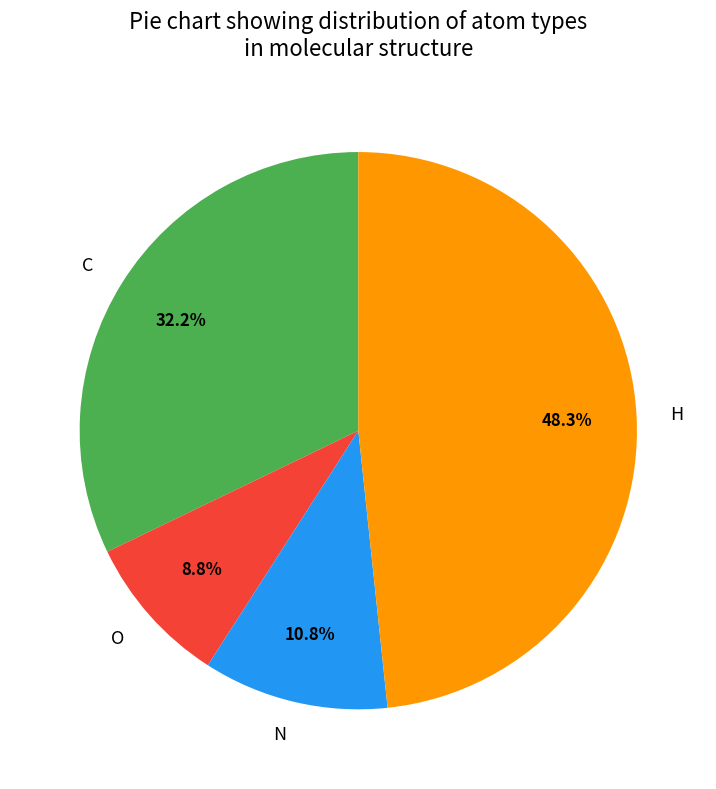

Rank the categories by value from highest to lowest.

H, C, N, O